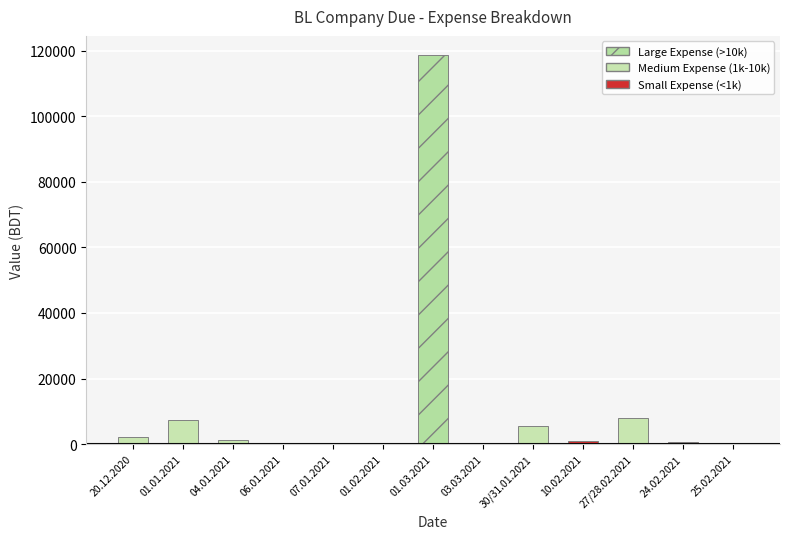

Which label corresponds to the largest value in the chart?

01.03.2021